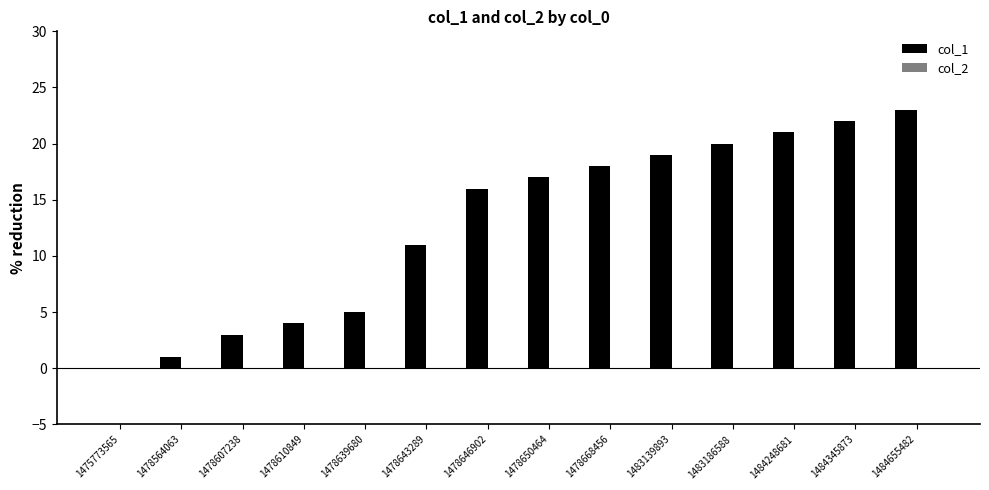

What is the sum of all values?

180